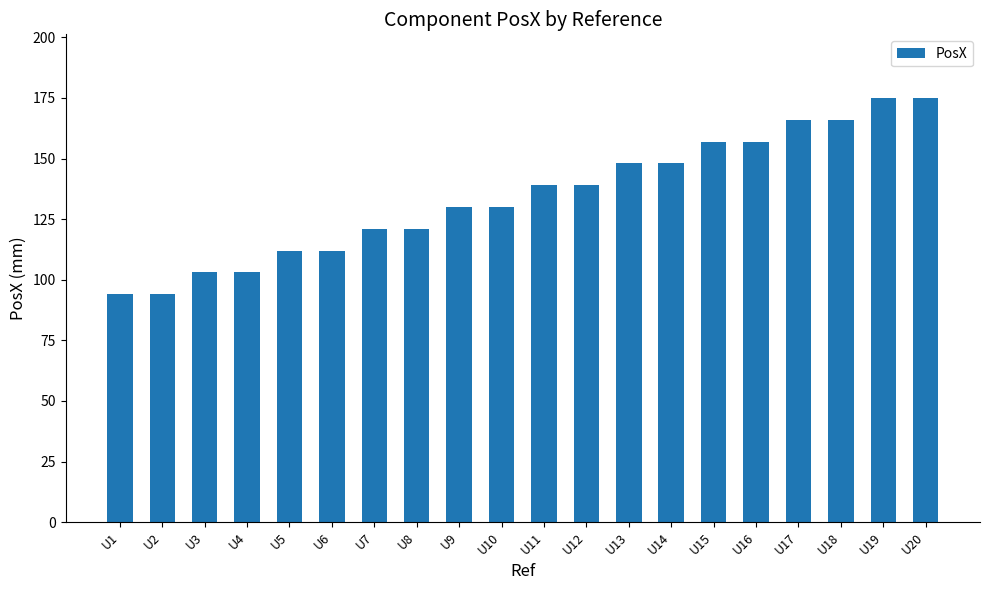

Is it true that the value at U16 is 71?

False